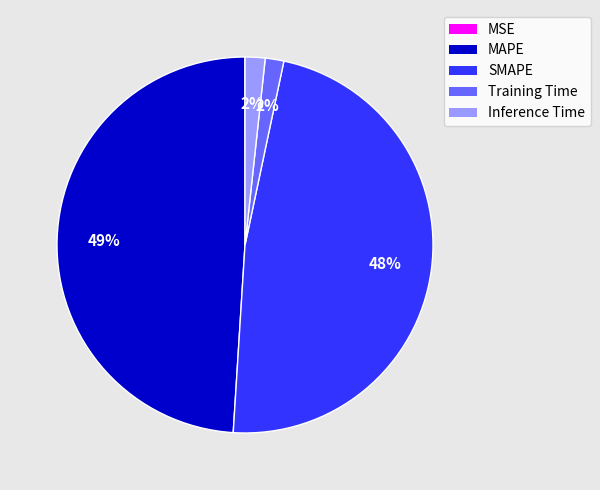

Do Training Time and SMAPE together represent more than half of the pie?

No